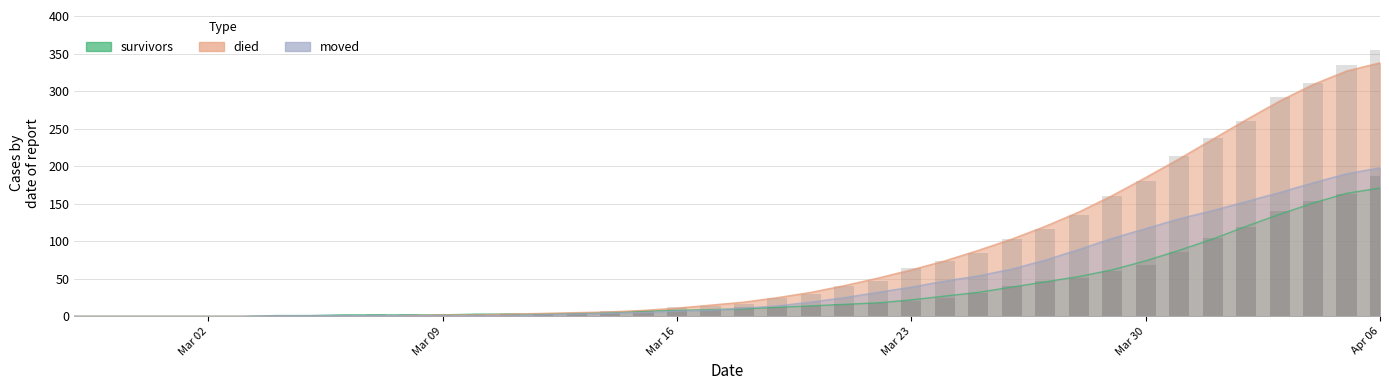

Which series changed the most between 2020-03-16 and 2020-04-02?

died